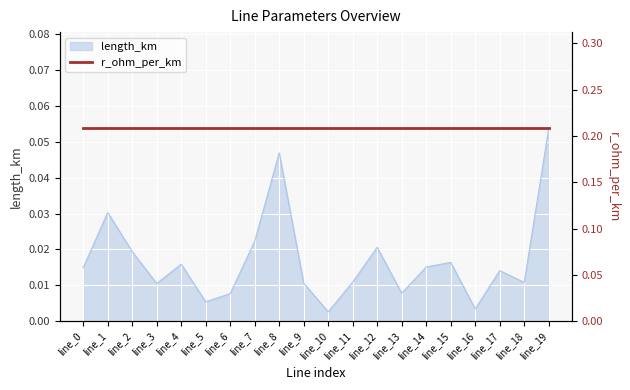

Which label corresponds to the smallest value in the chart?

line_10